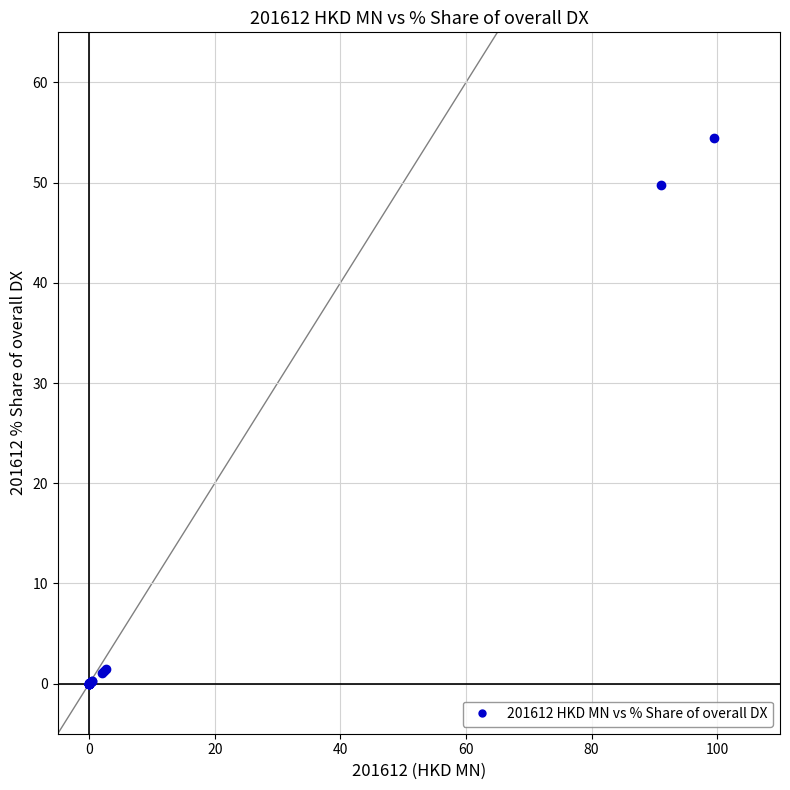

What Y value in the scatter plot is closest to 27?

49.8